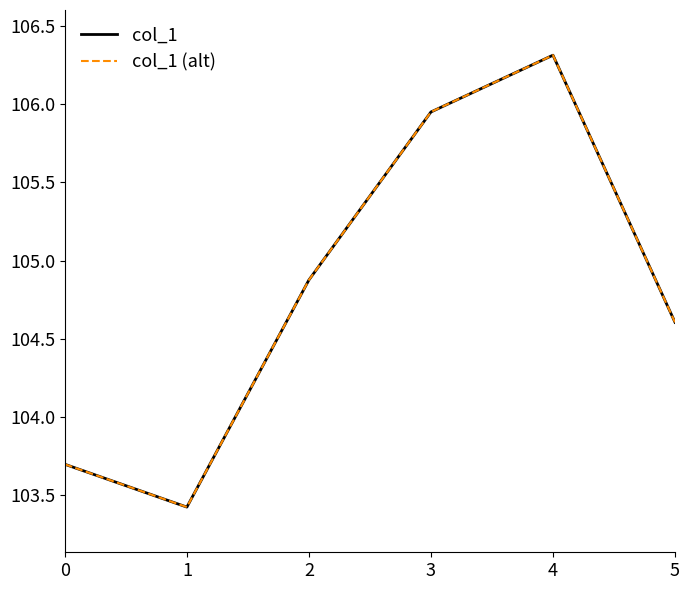

Is this an area chart (filled region under the line)?

No